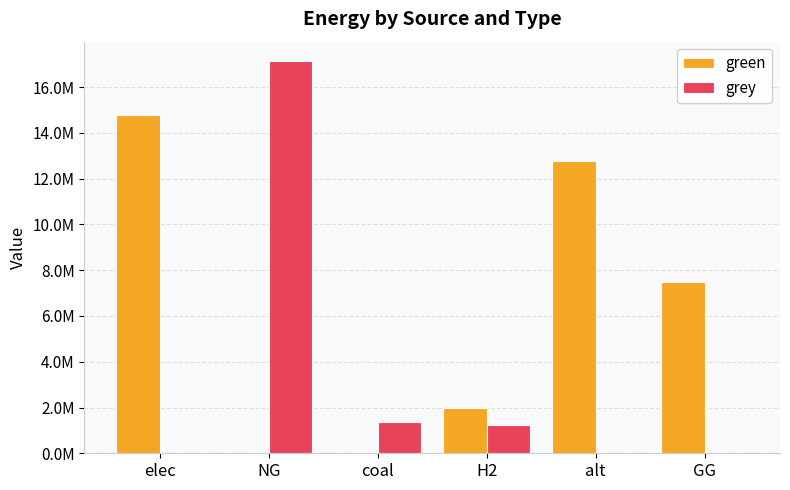

Does the chart contain stacked bars?

No